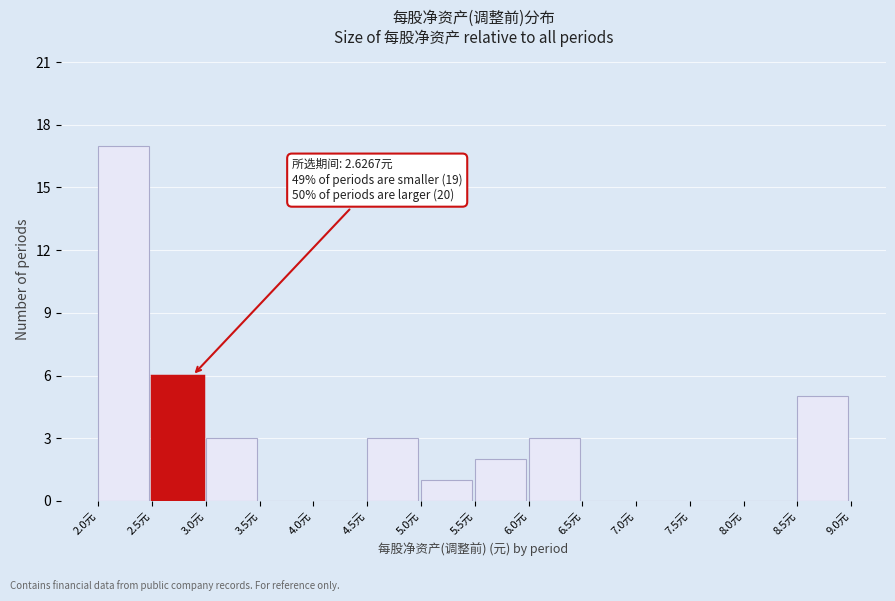

Over which range of the x-axis is the bar tallest?

2.0 to 2.5